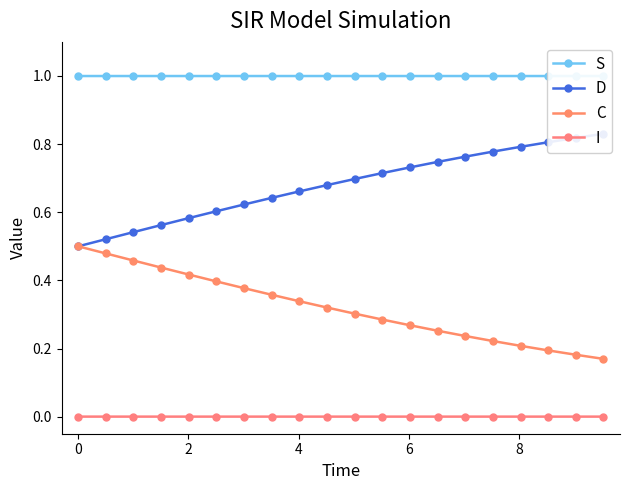

How many categories are shown in the chart?

20